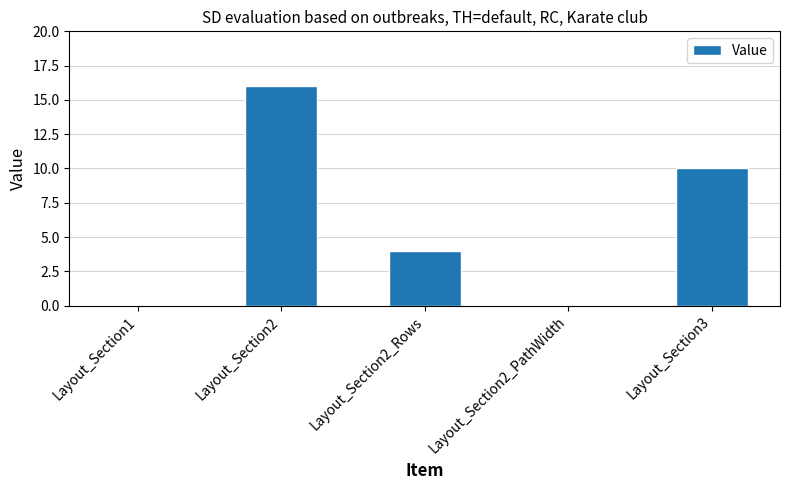

What is the maximum value shown in the chart?

16